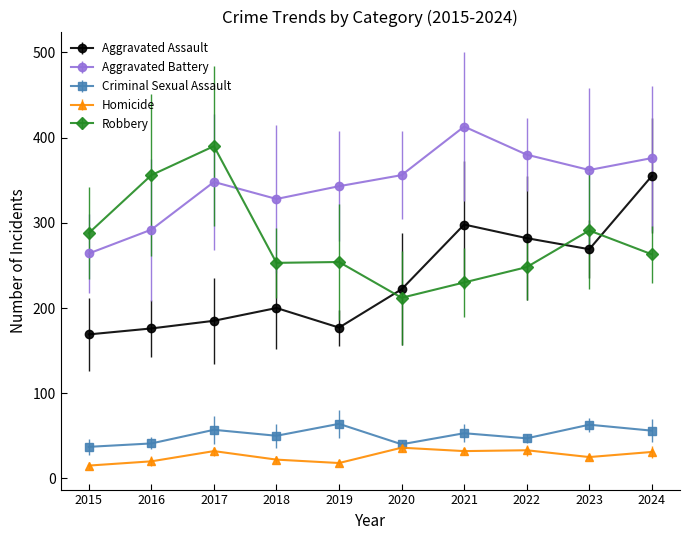

What is the value of the Criminal Sexual Assault point at the 1st from the left?

37